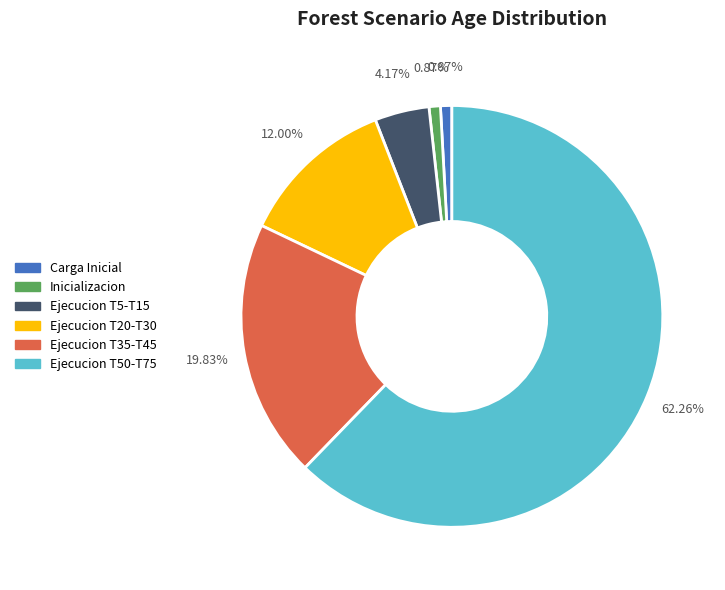

Is there any slice that represents more than half of the pie?

Yes